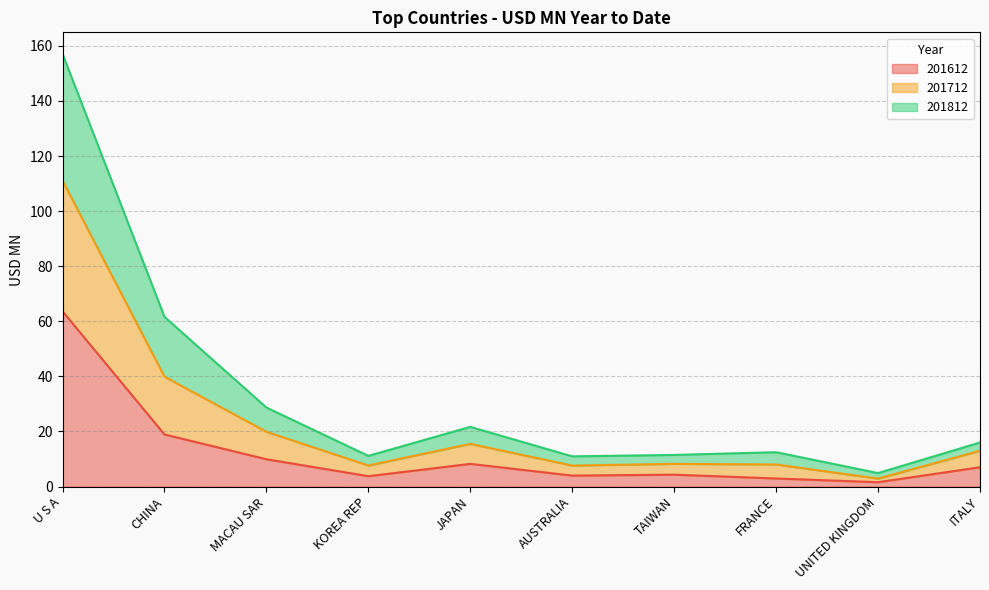

What are all the series names shown in the legend?

201612, 201712, 201812